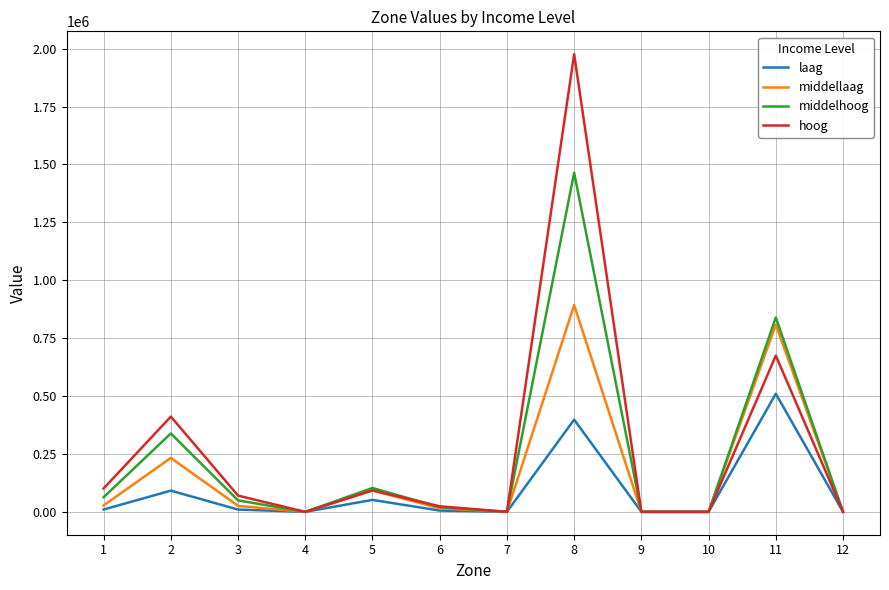

What is the sum of the laag values at 9 and 2?

91566.8